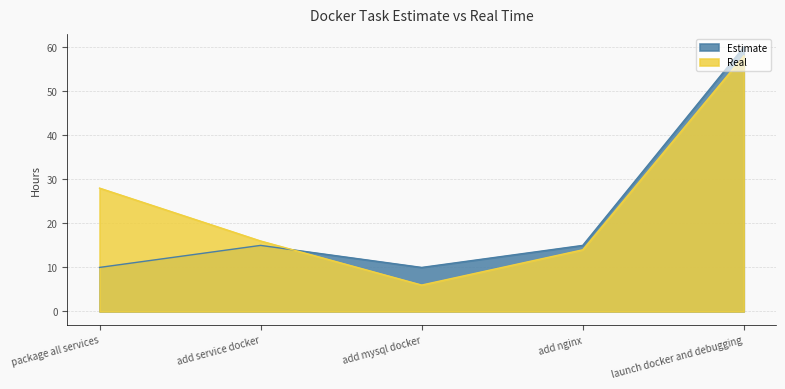

What are all the series names shown in the legend?

Estimate, Real